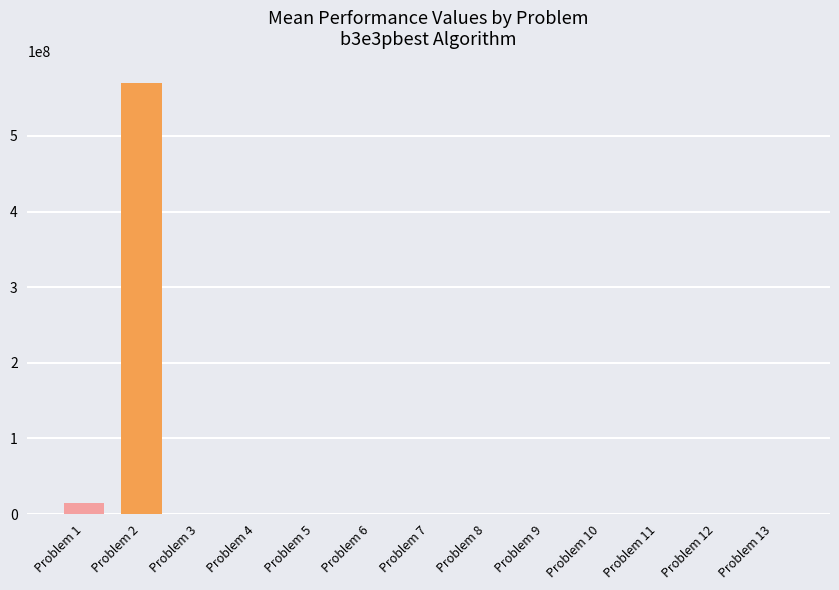

The value at Problem 2 is 174558396.4. True or false?

False